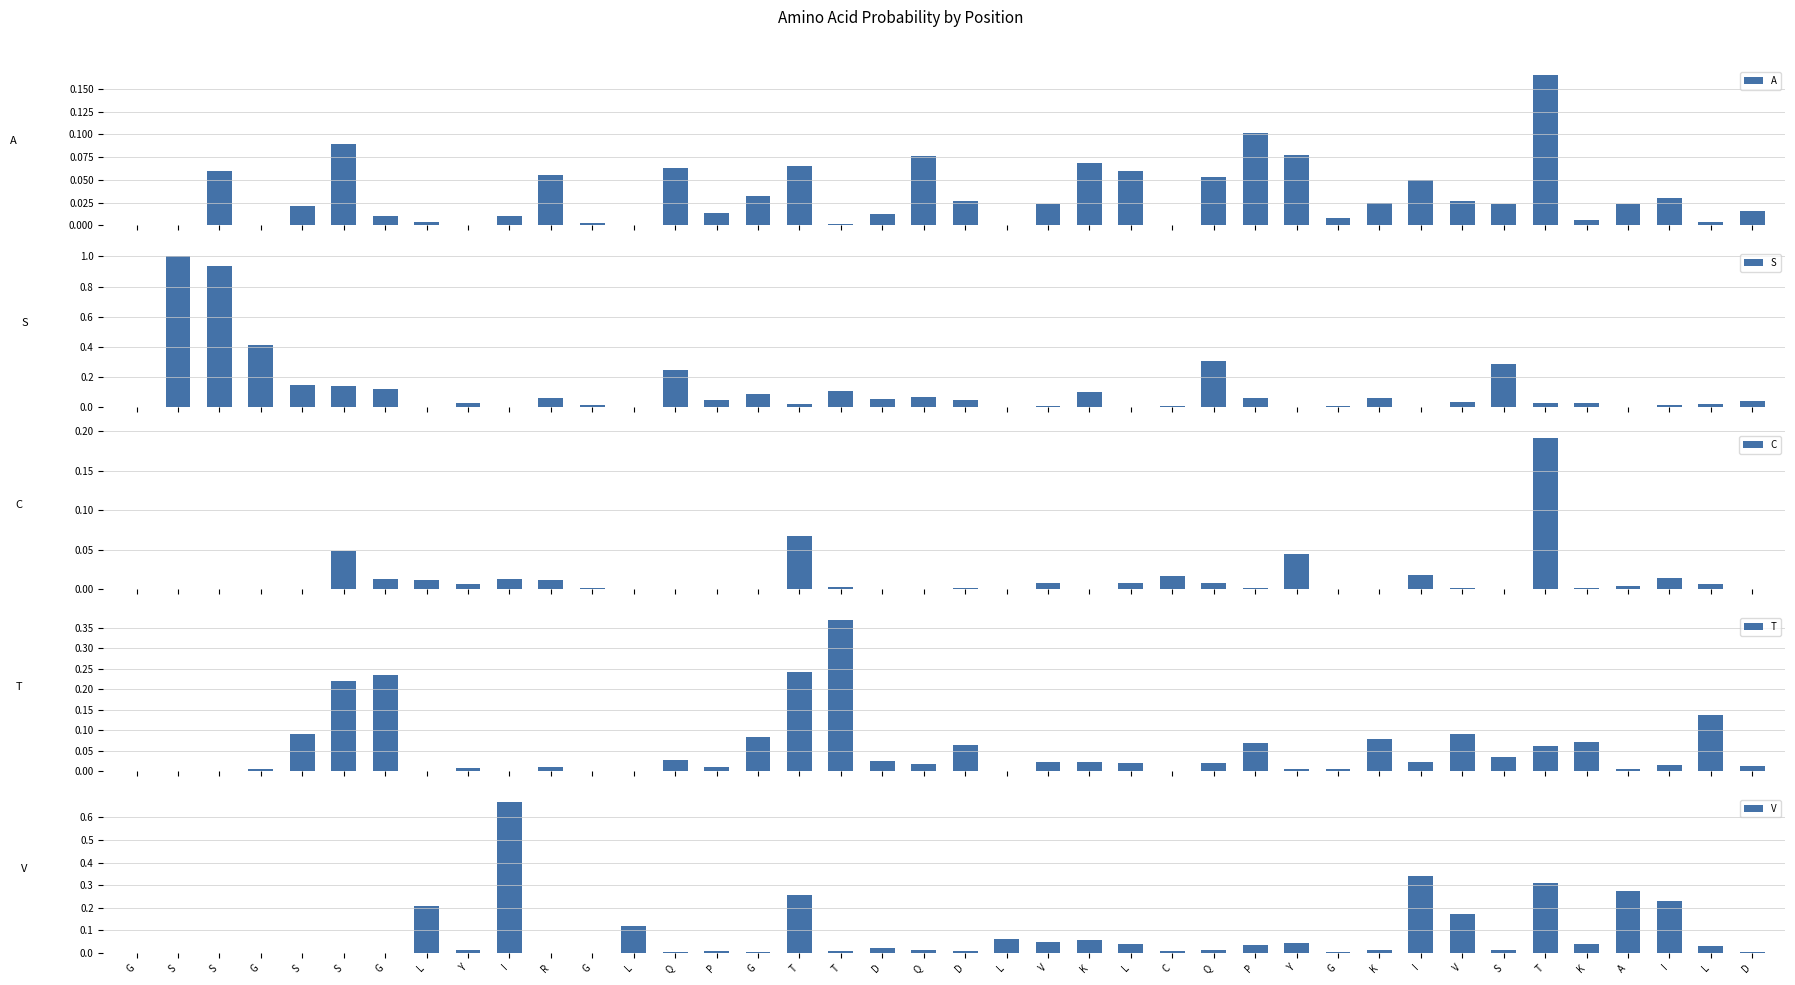

How many positive values does the A series have?

37